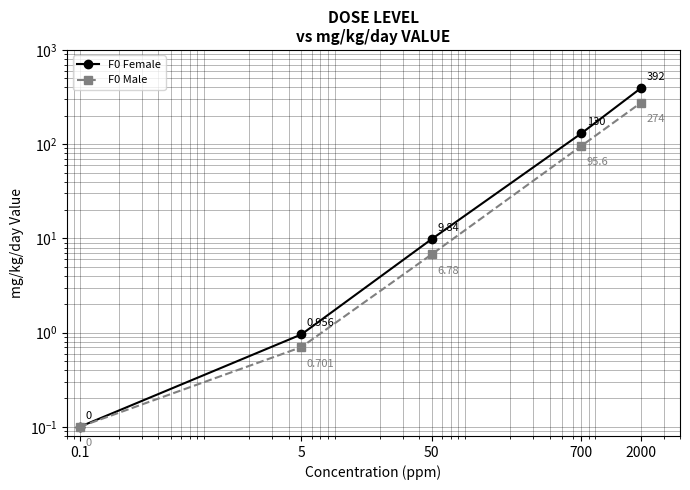

What is the average value of the F0 Female series?

106.6